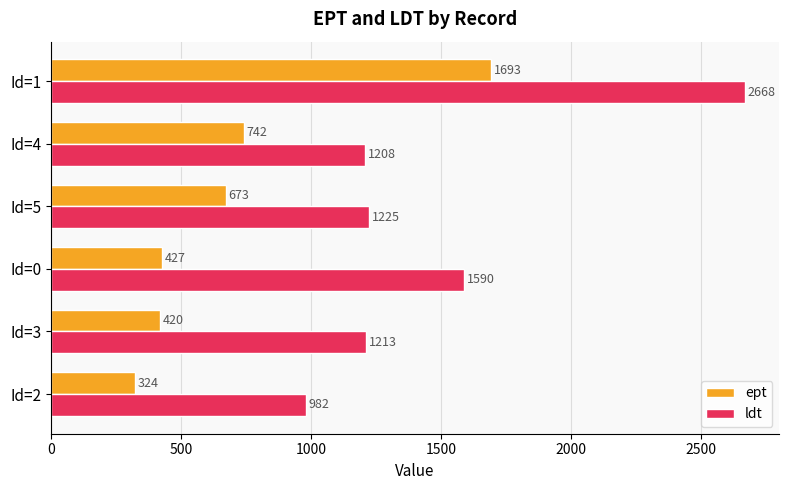

Rank the series by their average value, from highest to lowest.

ldt, ept